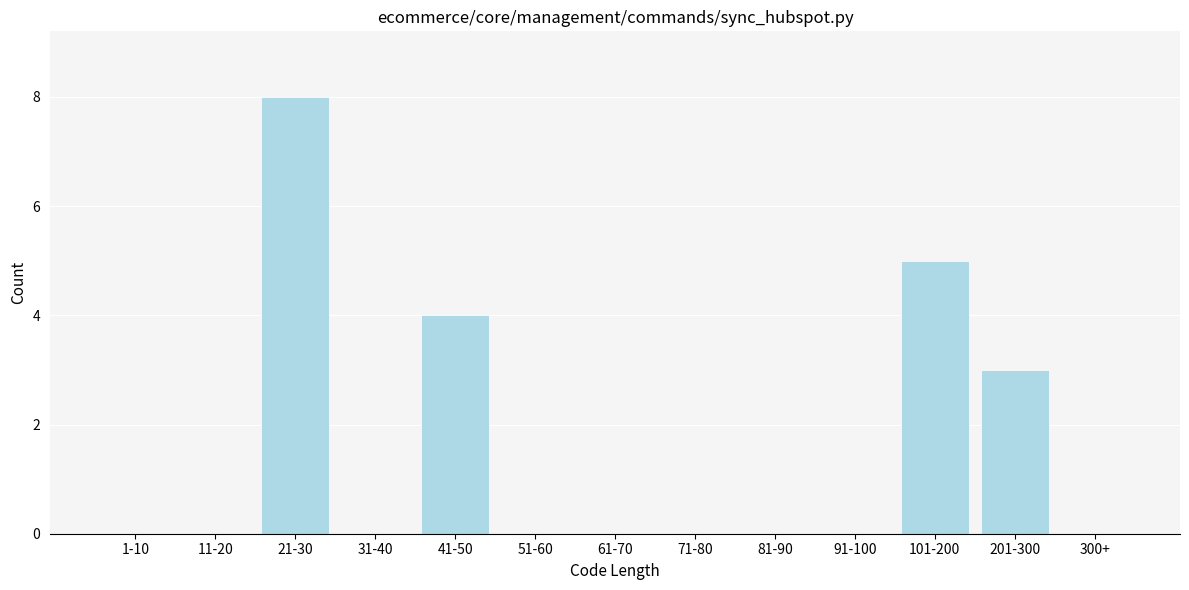

Reading right to left, what are all the values shown in this chart?

300+=0	201-300=3	101-200=5	91-100=0	81-90=0	71-80=0	61-70=0	51-60=0	41-50=4	31-40=0	21-30=8	11-20=0	1-10=0